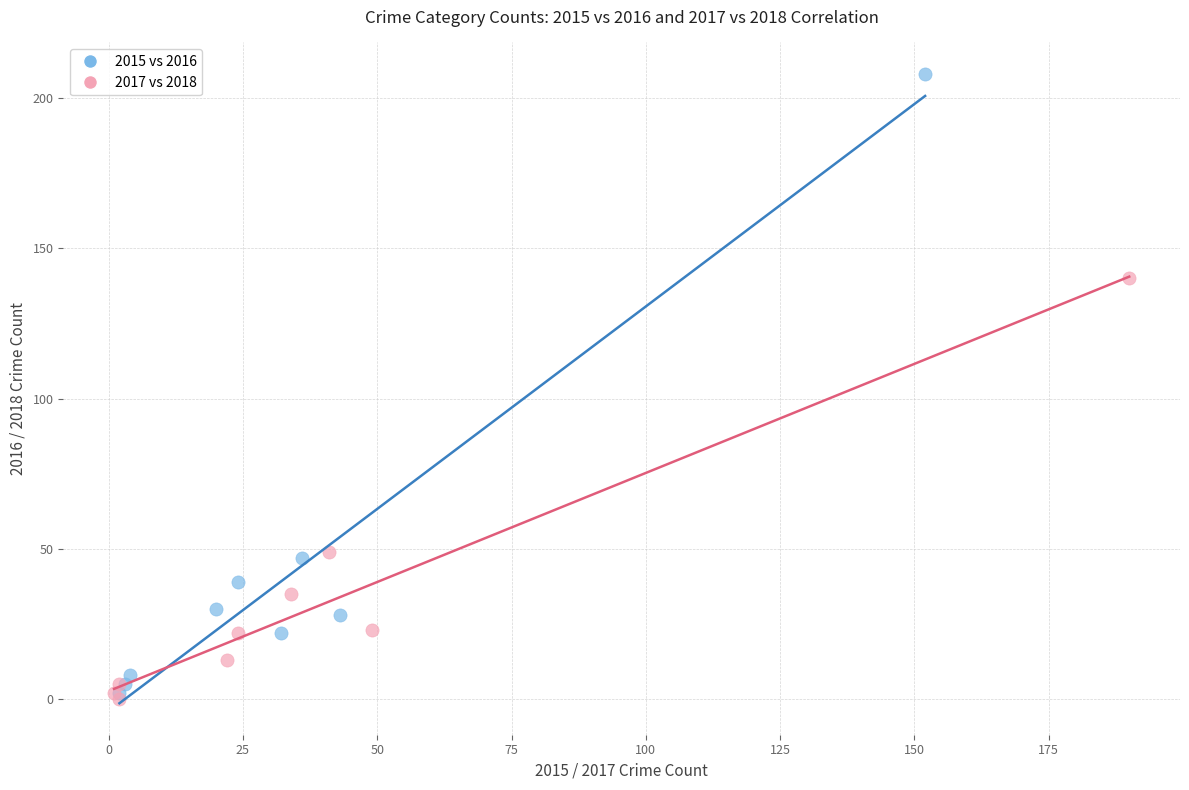

Which series contains the lowest Y value?

2017 vs 2018